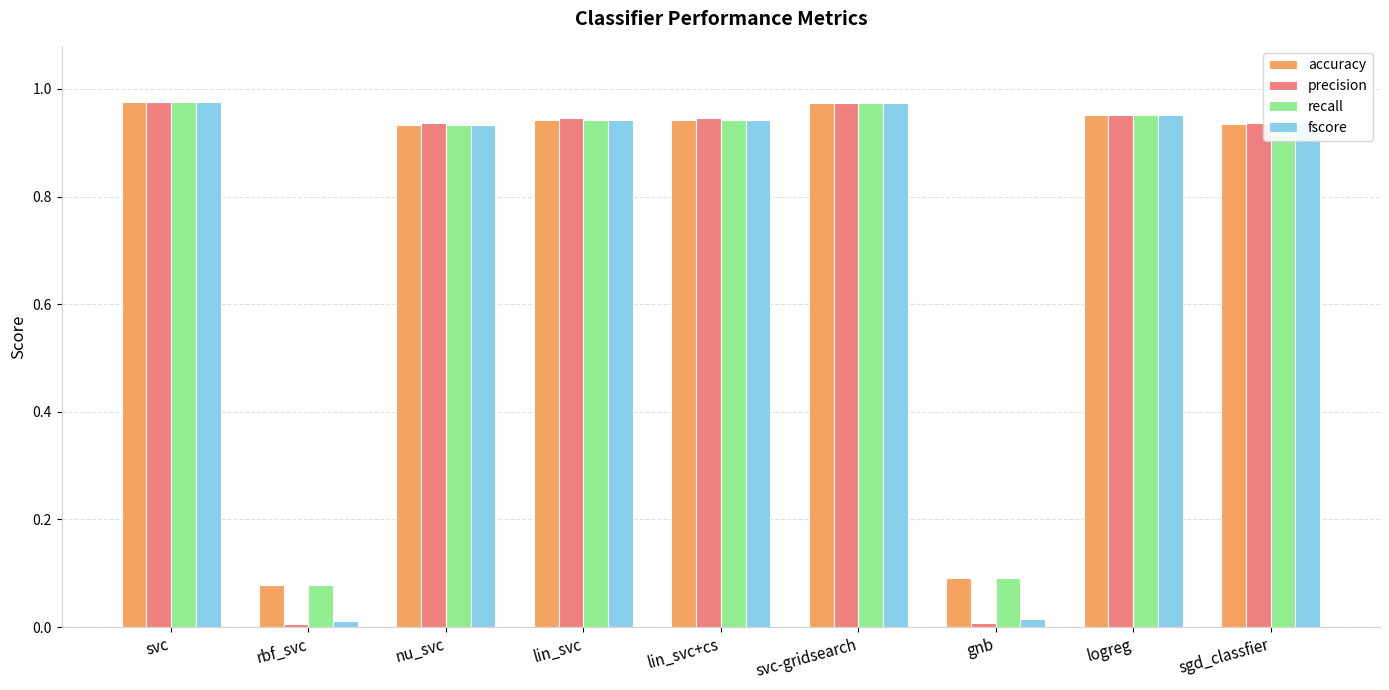

Which series changed the most between gnb and sgd_classfier?

precision